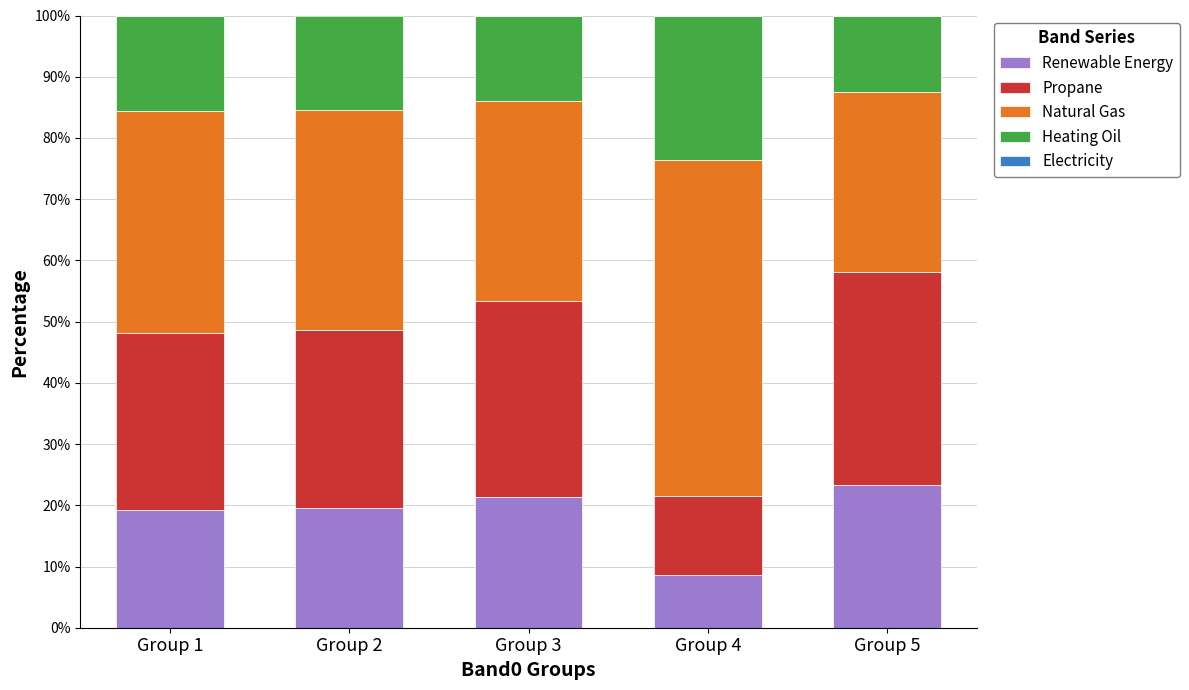

The Renewable Energy series shows 25.5 at Group 2. True or false?

False